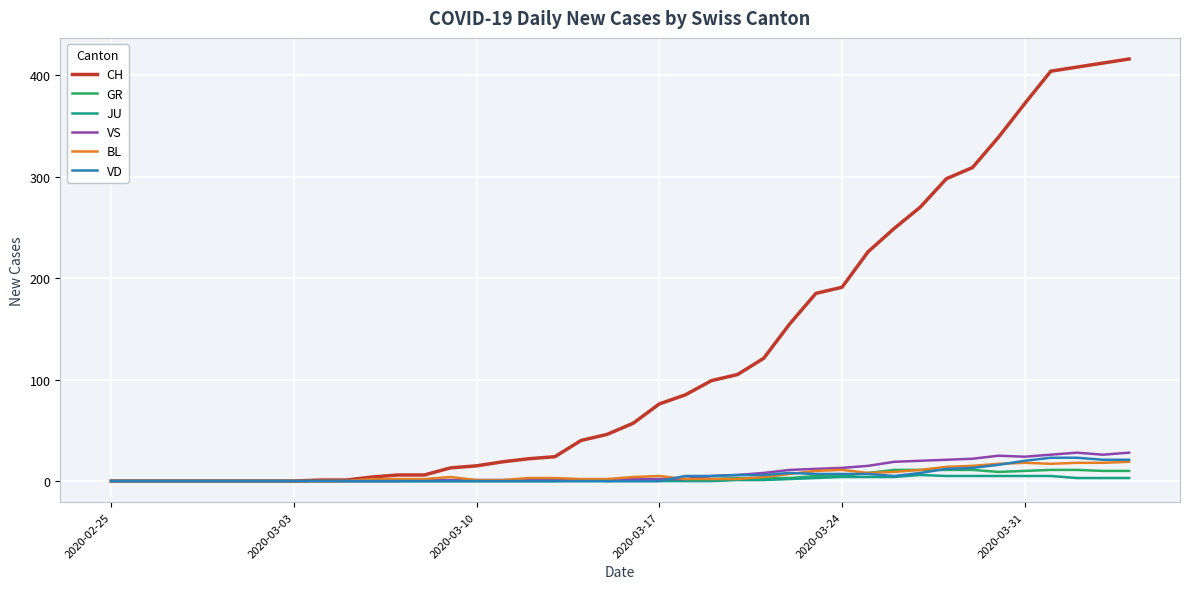

Which series has the largest range (max minus min)?

CH